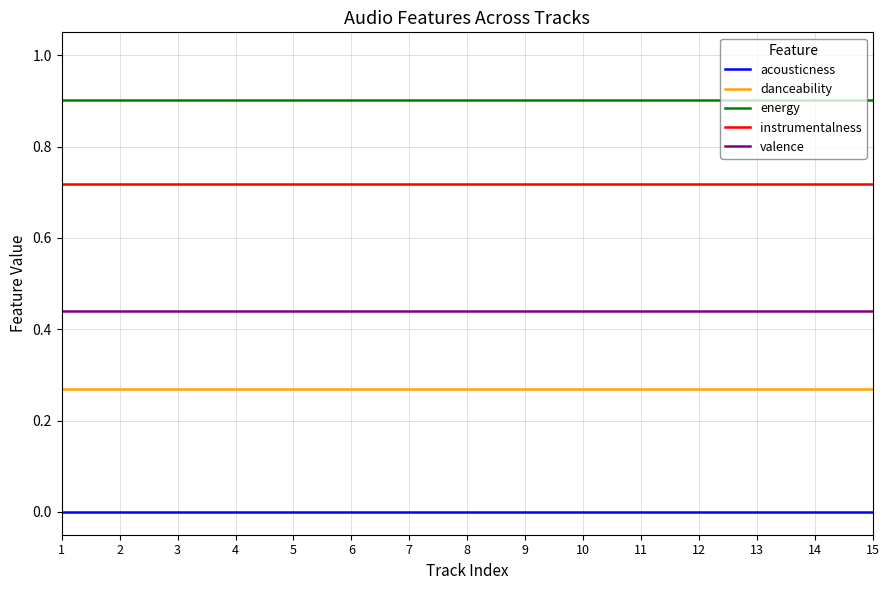

The energy series shows 0.4 at 7. True or false?

False